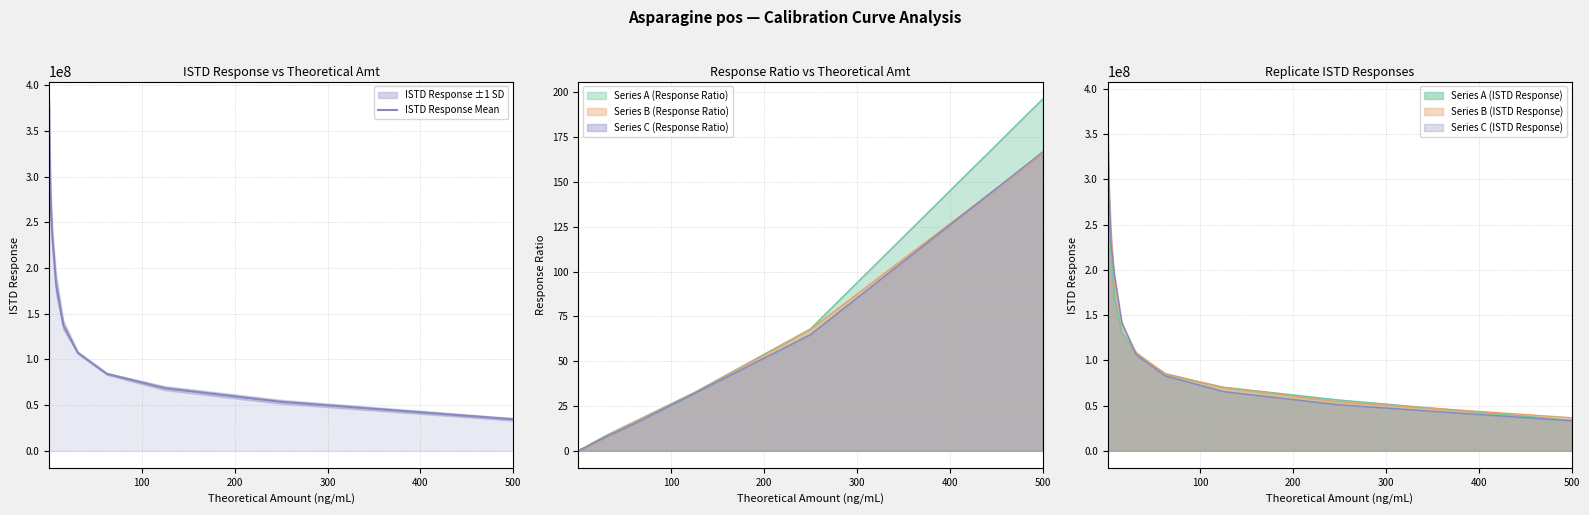

What is the difference between the maximum and minimum values?

340511244.3